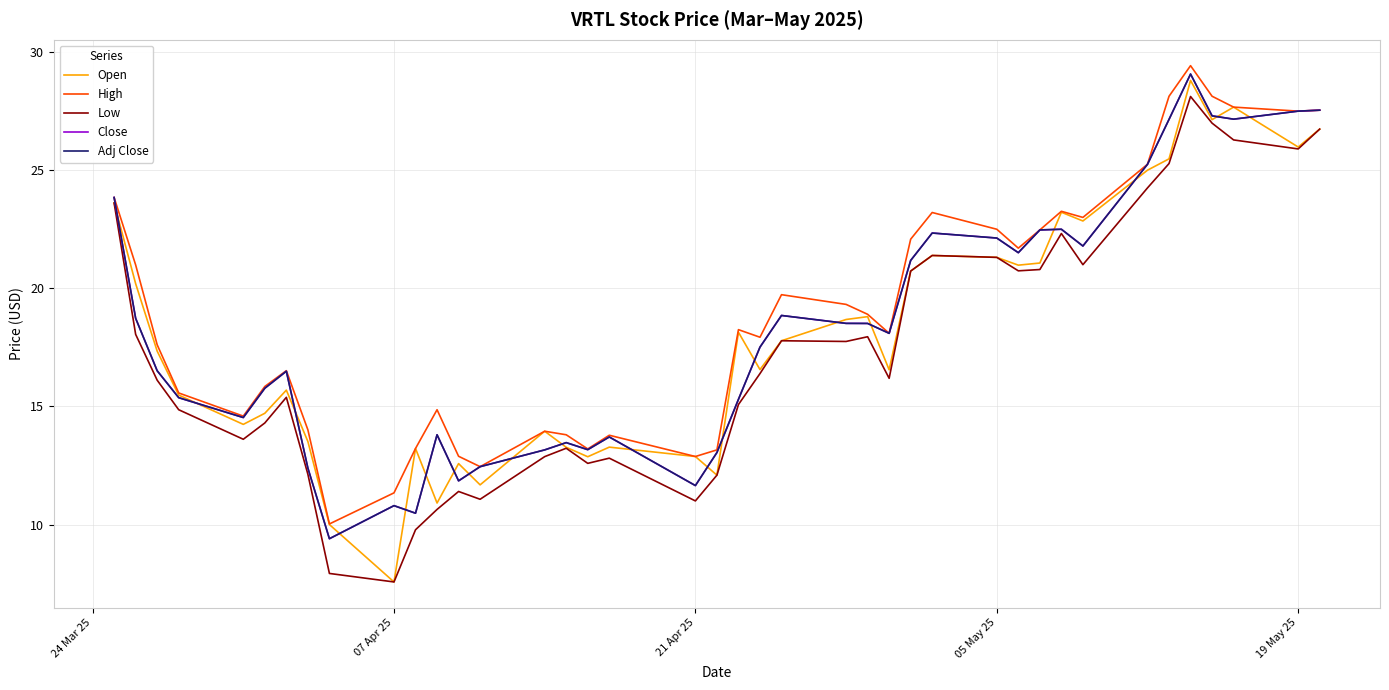

What is the maximum value for Adj Close?

29.1